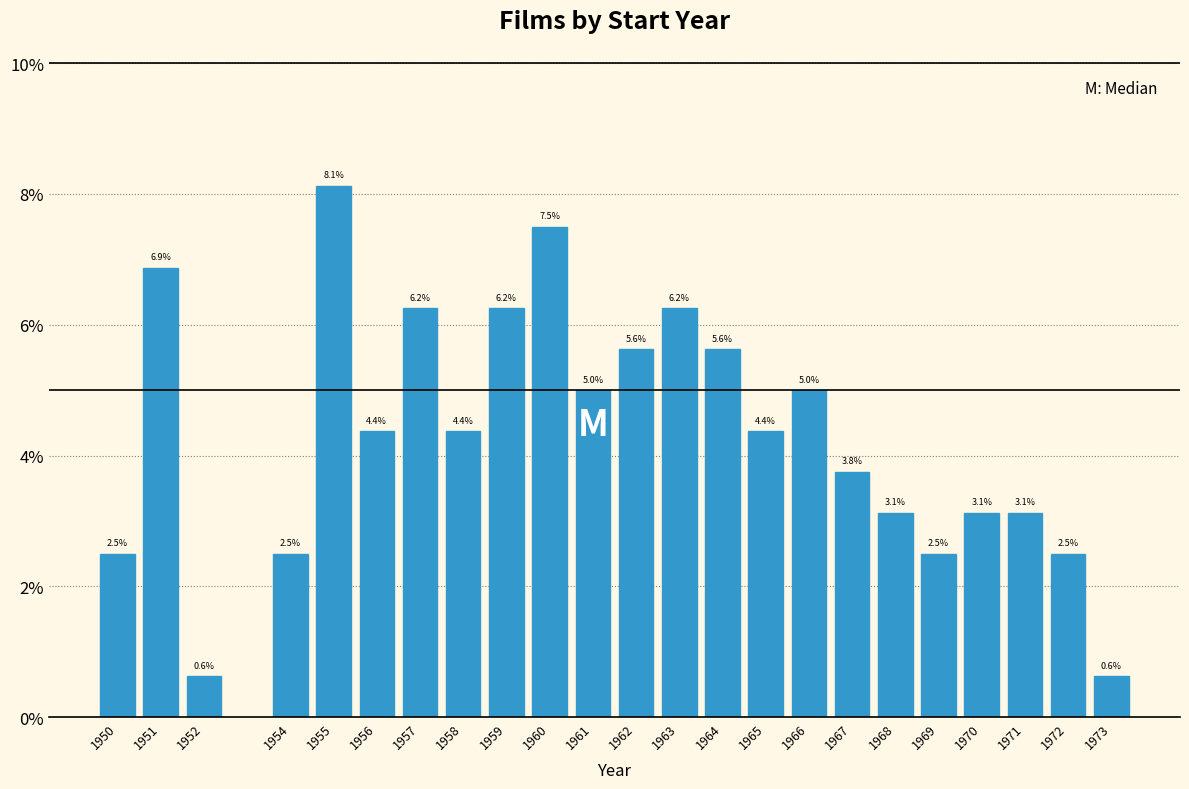

The chart shows a value of 6.1 at 1967. True or false?

False